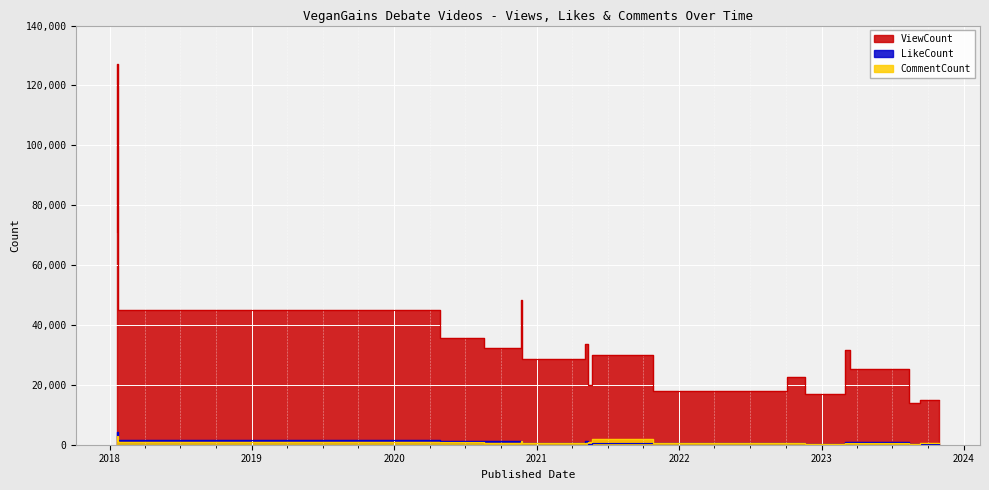

What is the difference between the highest and lowest values at 2018-01-21?

69765